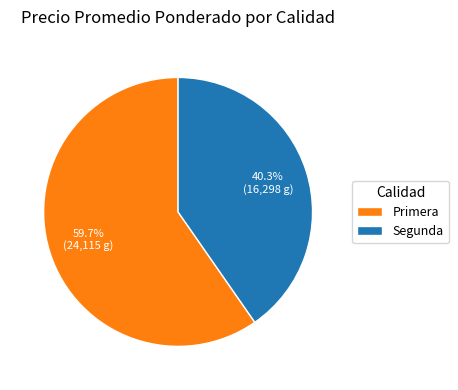

Between Primera and Segunda, which is larger?

Primera